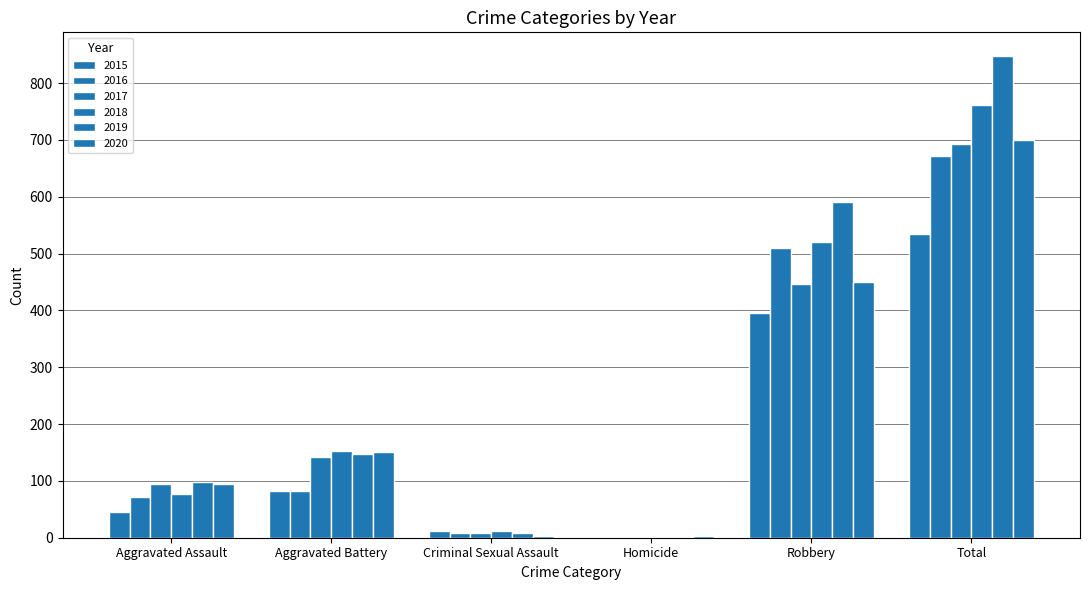

The value of 2015 at Aggravated Assault is 46. True or false?

True